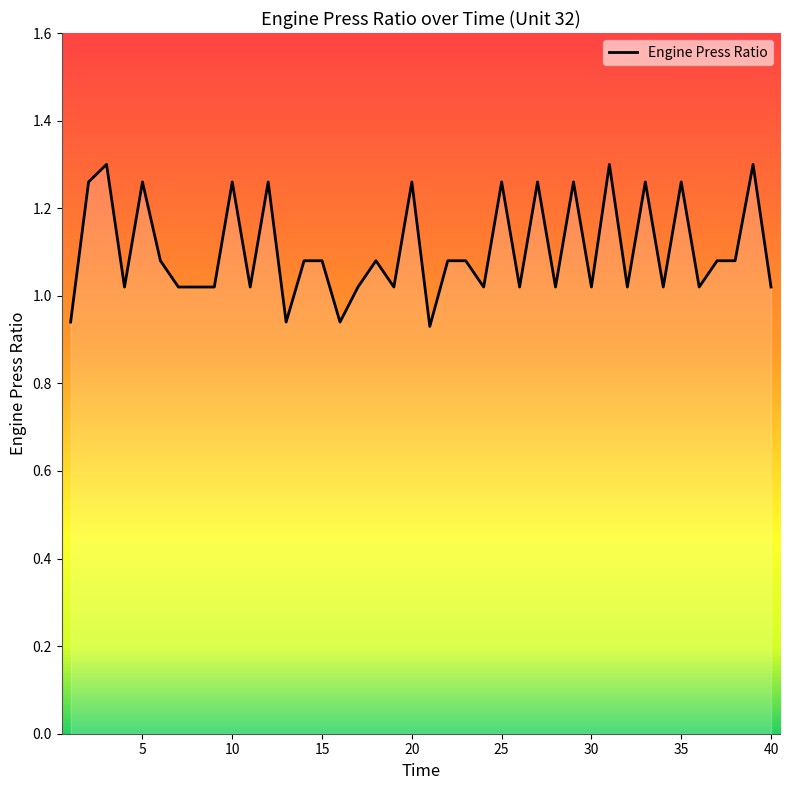

True or false: the data has more than 0 interior local peaks.

True